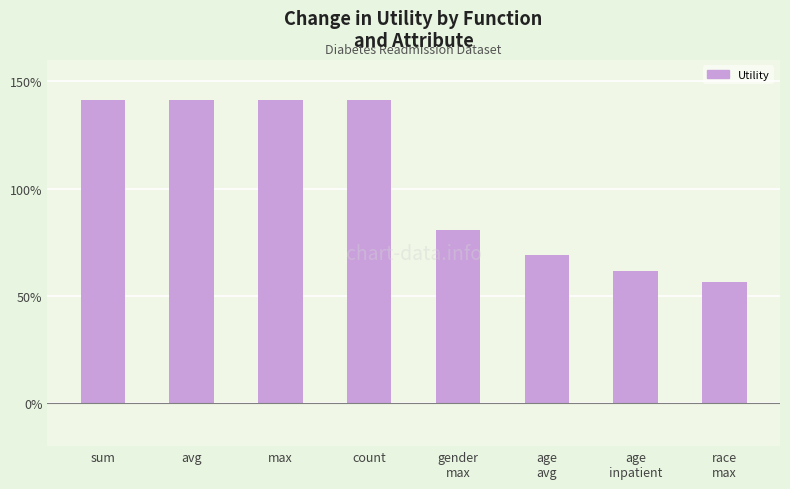

Are the bars horizontal?

No